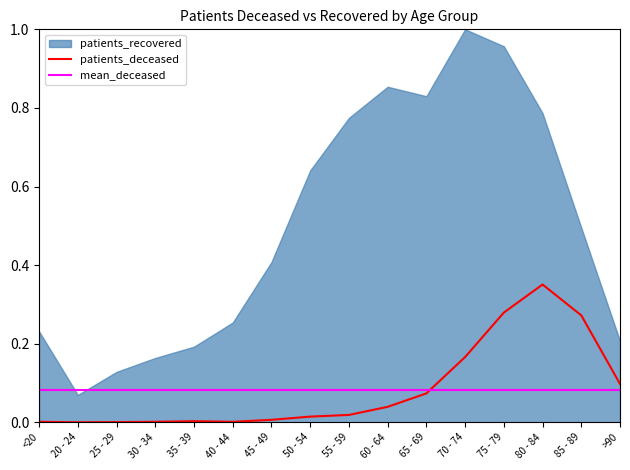

Between 60 - 64 and 25 - 29, which is larger?

60 - 64